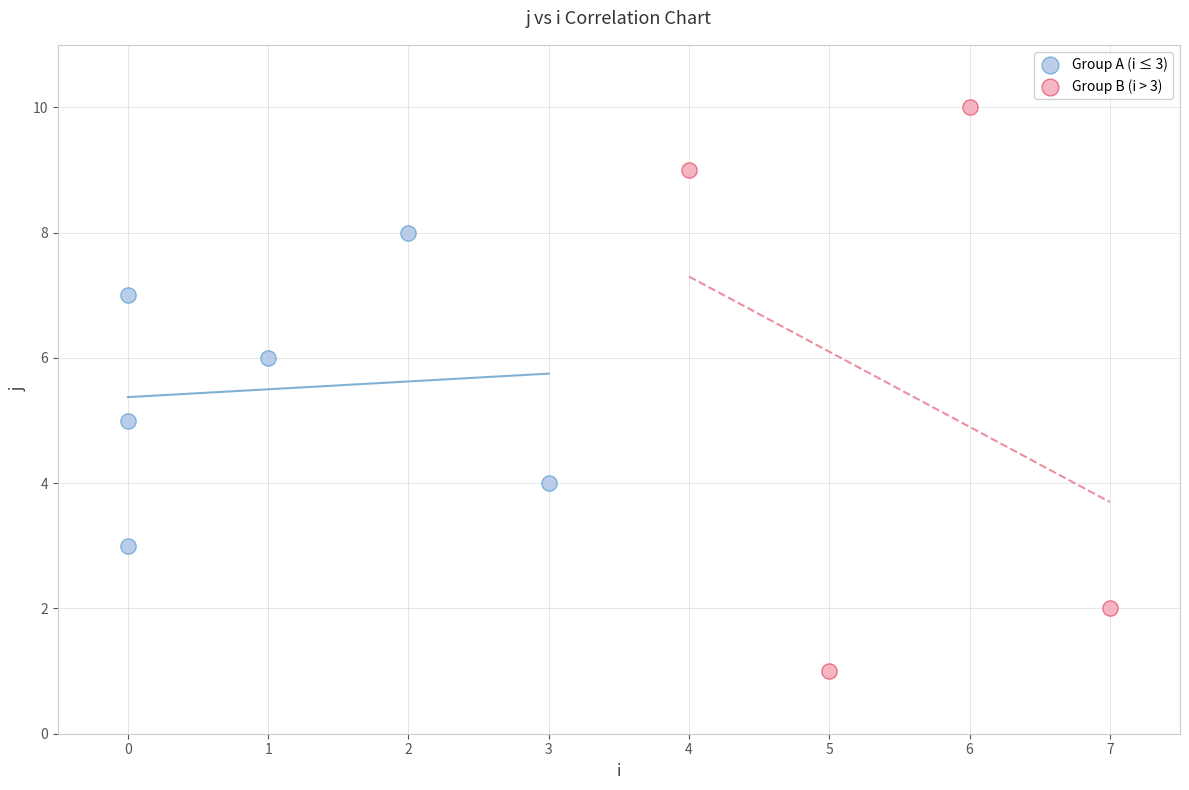

Which series contains the highest Y value?

Group B (i > 3)